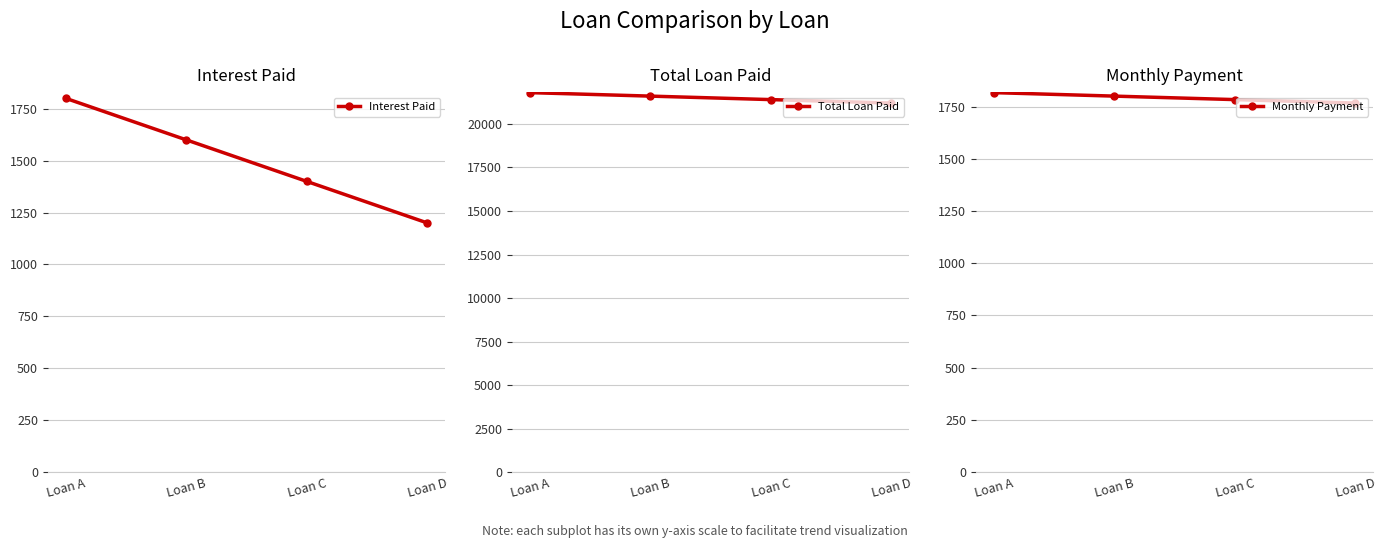

What is the average value of the Interest Paid series?

1500